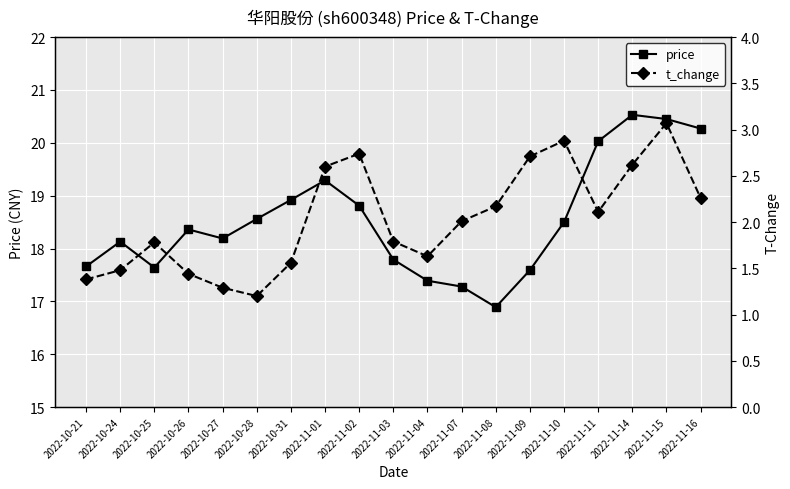

True or false: t_change and price intersect in this chart.

False